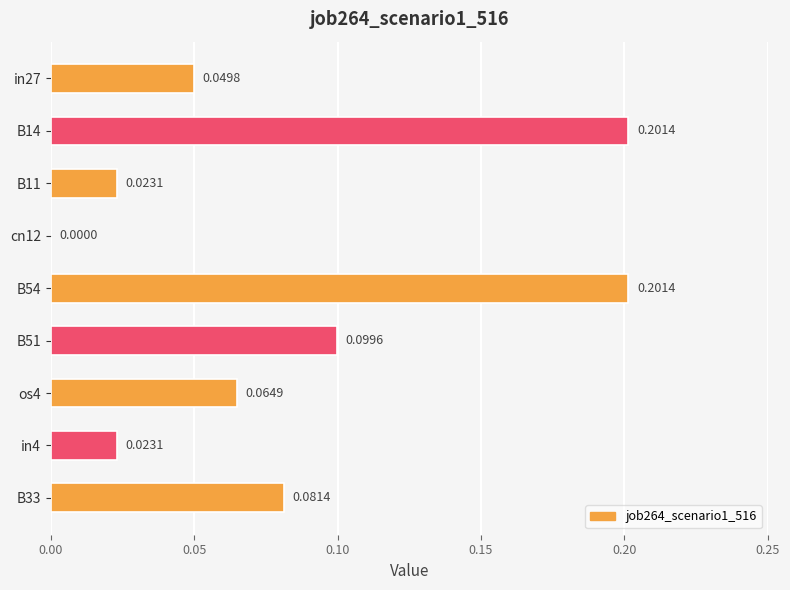

Between in4 and B54, which is larger?

B54